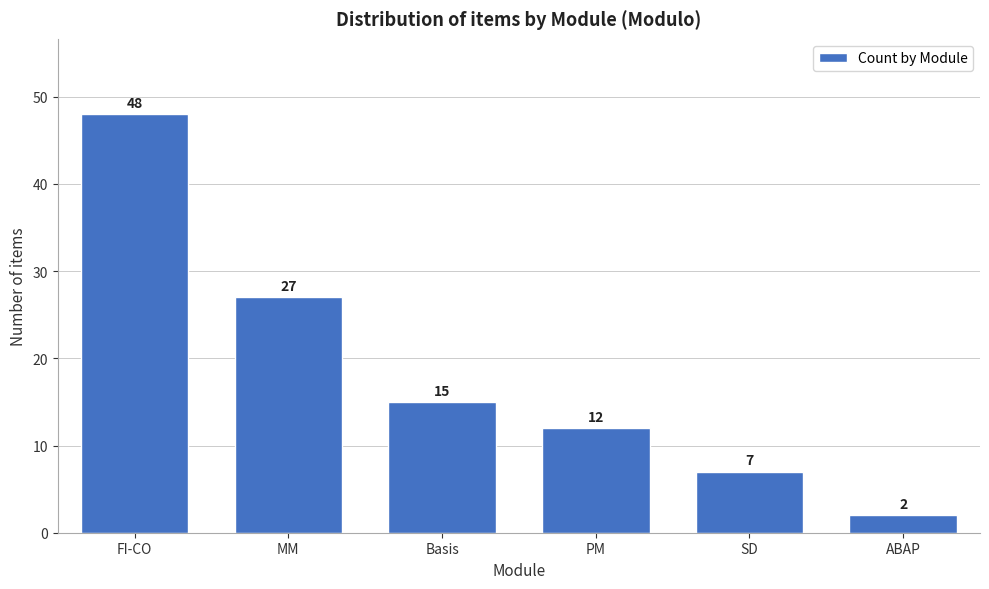

Reading left to right, extract all data points from this chart.

48	27	15	12	7	2